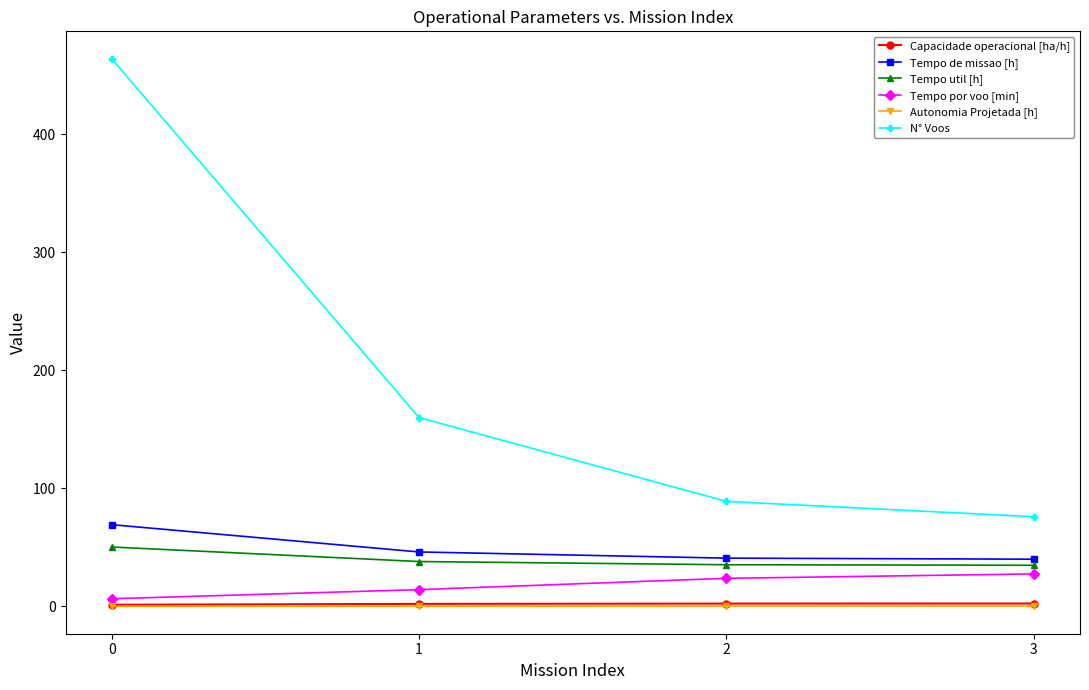

At how many categories does at least one series exceed 130?

2